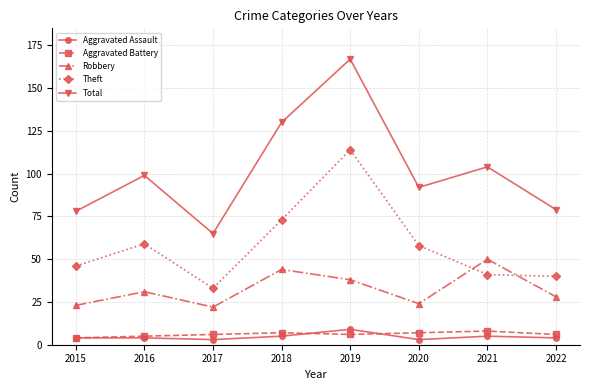

At how many categories does at least one series exceed 52?

8